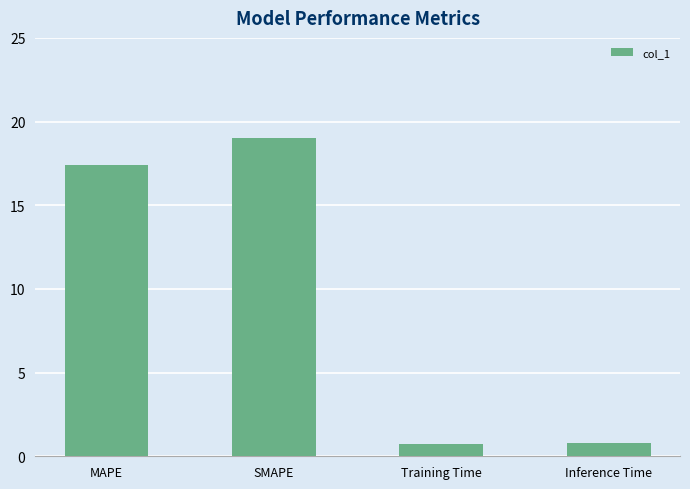

What position from the right is Training Time?

2